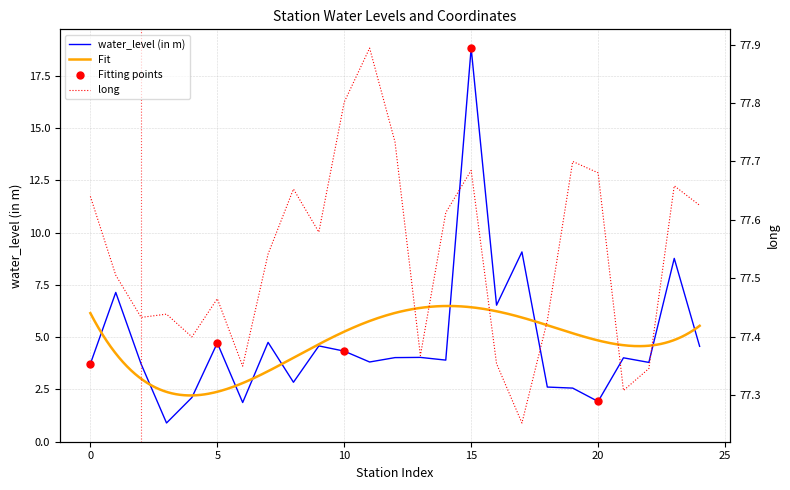

Which series has the largest total across all categories?

long